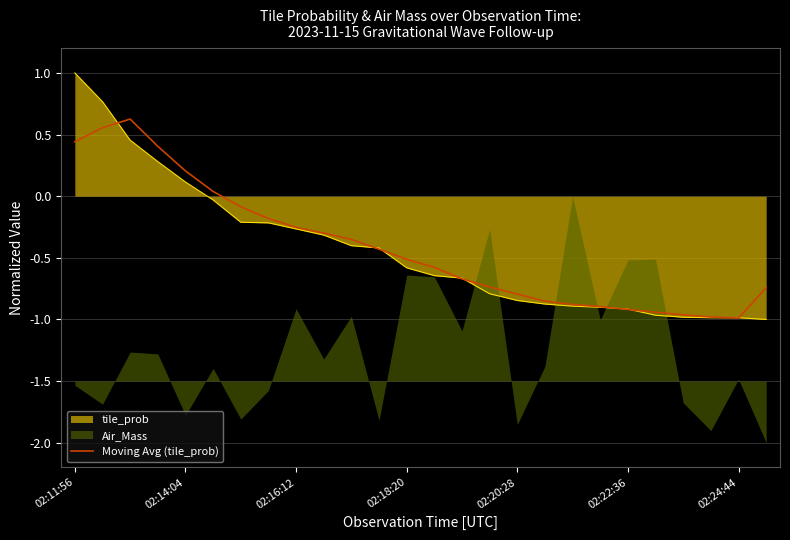

True or false: tile_prob has a value of 1.3 at 02:11:56.

False